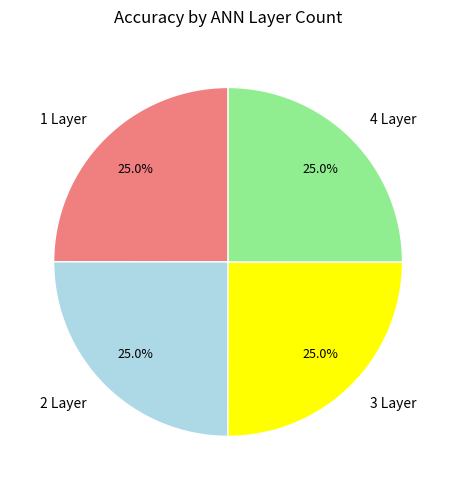

True or false: 4 Layer accounts for 25% of the total.

True